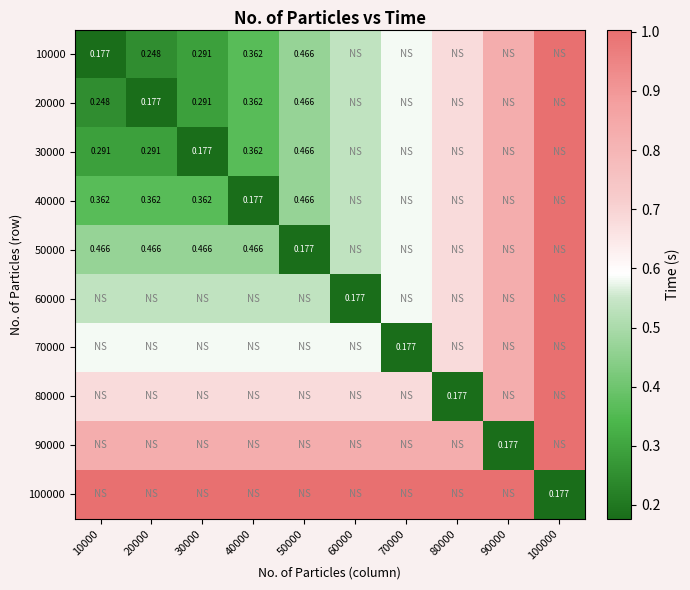

What is the sum of all 80000 values?

6.8